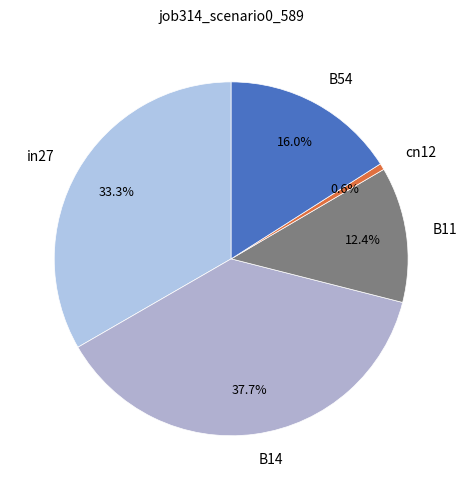

Does B11 account for over 50% of the chart?

No